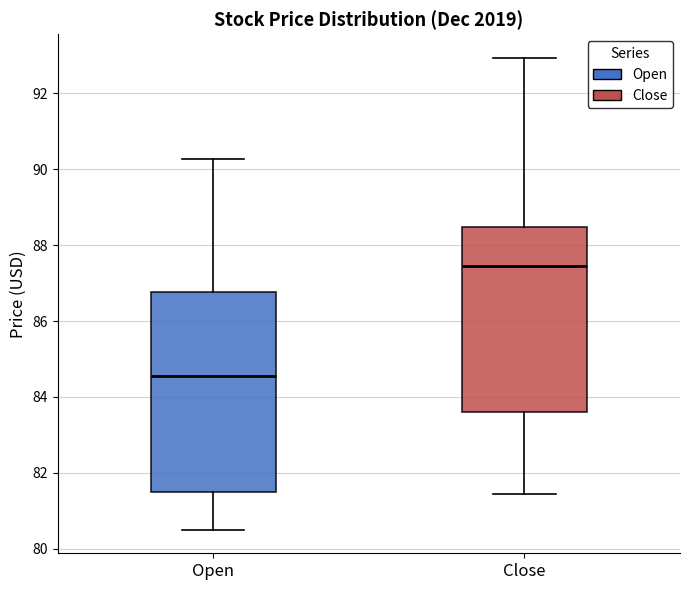

Comparing the boxes themselves (not the whiskers), which one is the tallest?

Open